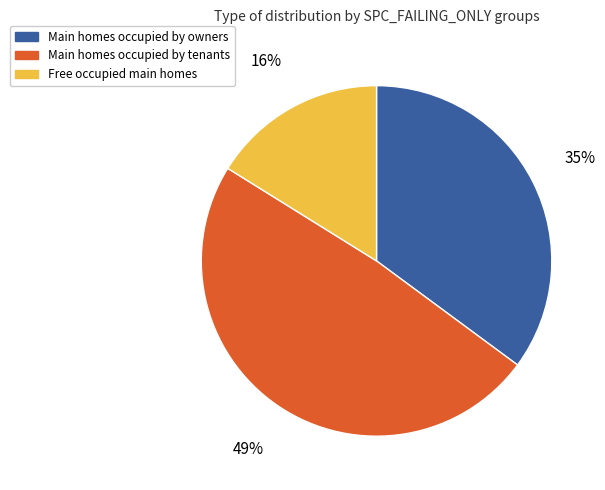

Is there any slice that represents more than half of the pie?

No